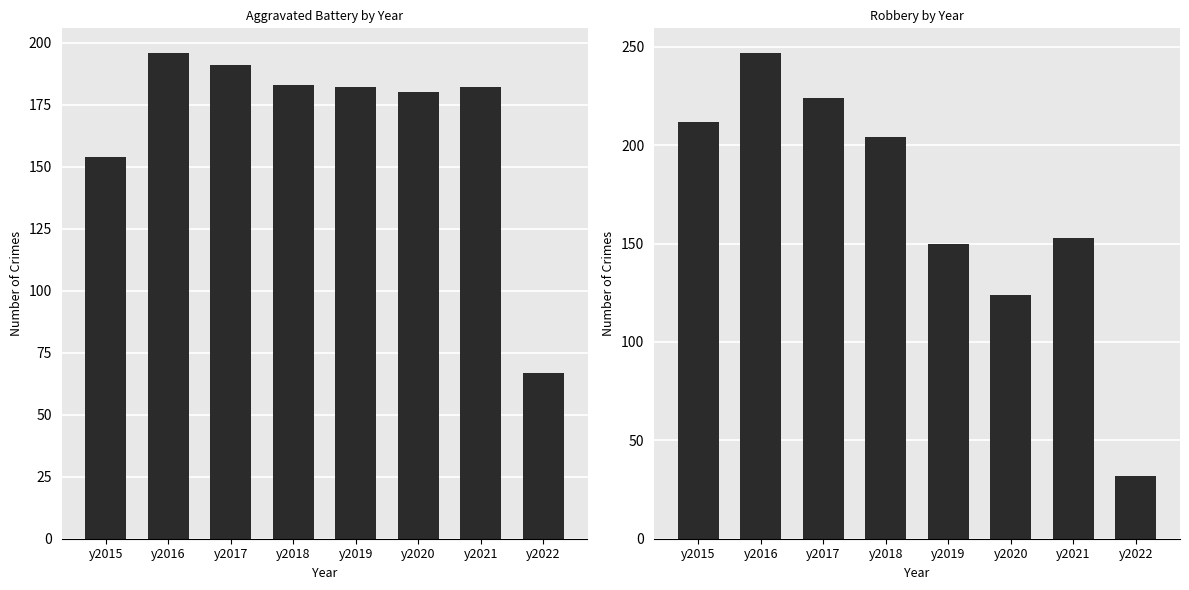

At which label is Robbery closest to 139?

y2019